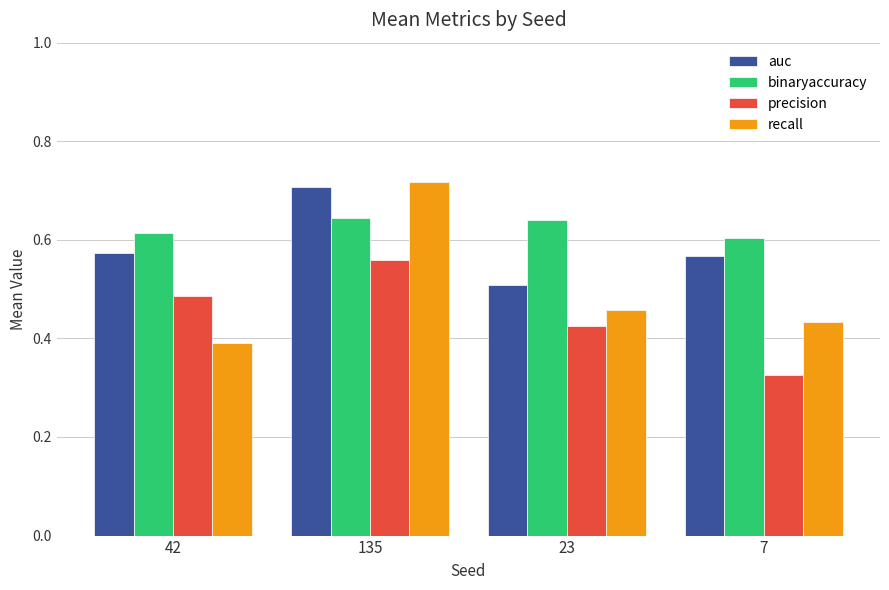

At which category does the chart reach its peak across all series?

135